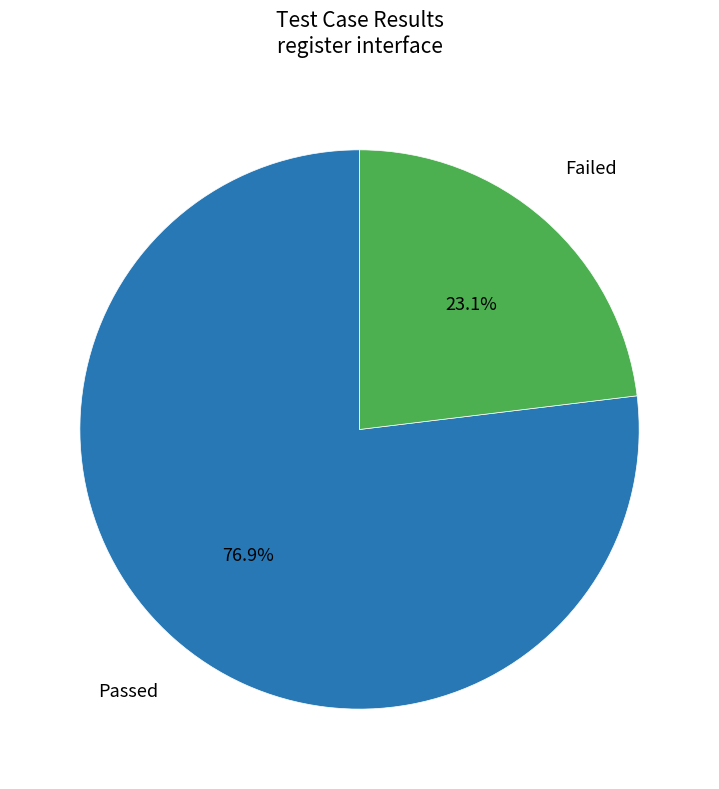

Is there any slice that represents more than half of the pie?

Yes